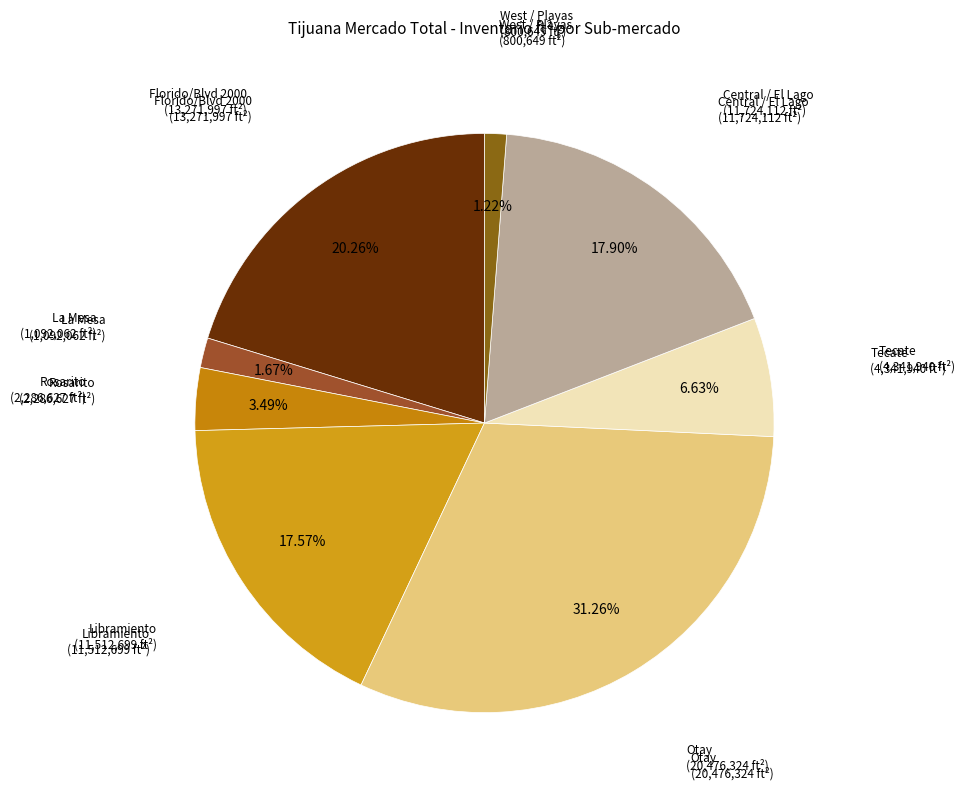

Is there a majority slice in this chart?

No